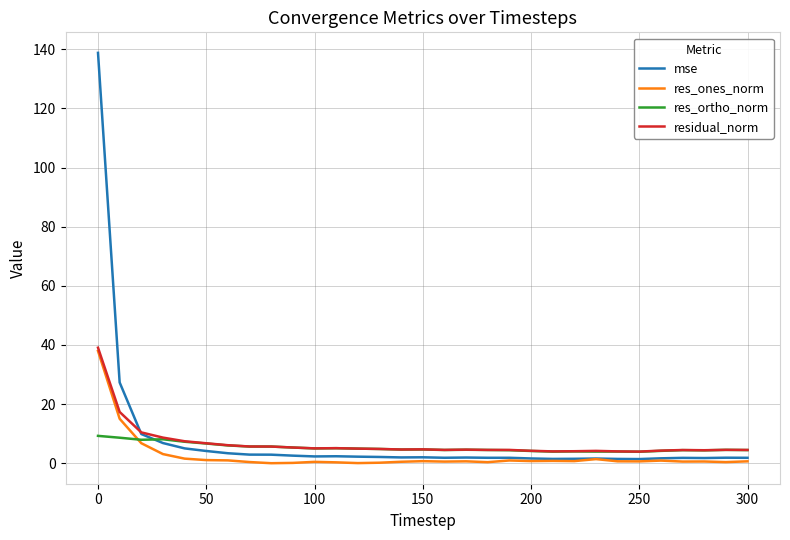

What is the maximum value shown in the chart?

138.8